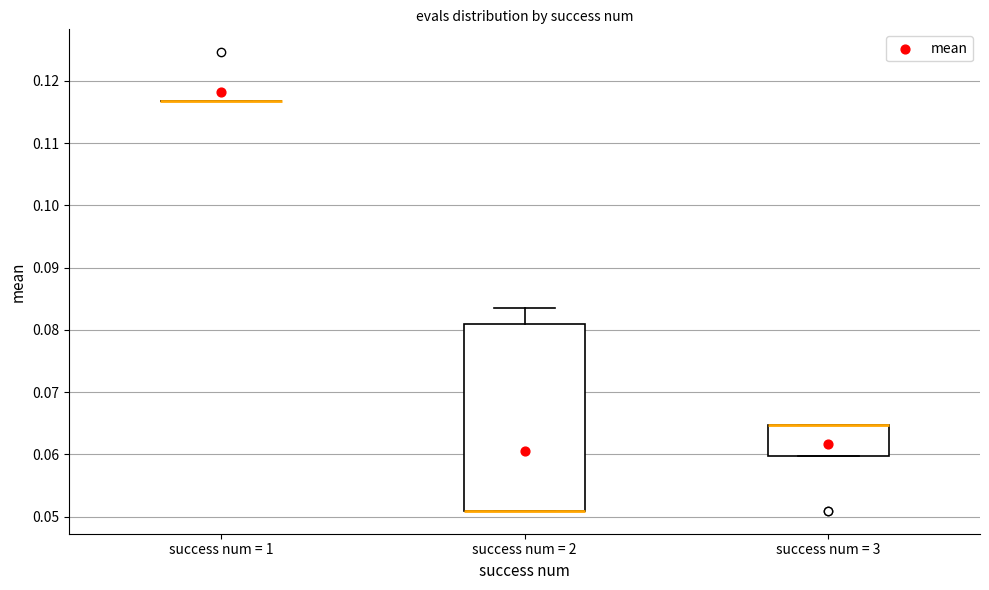

Which box is the tallest, from its lower edge to its upper edge?

success num = 2